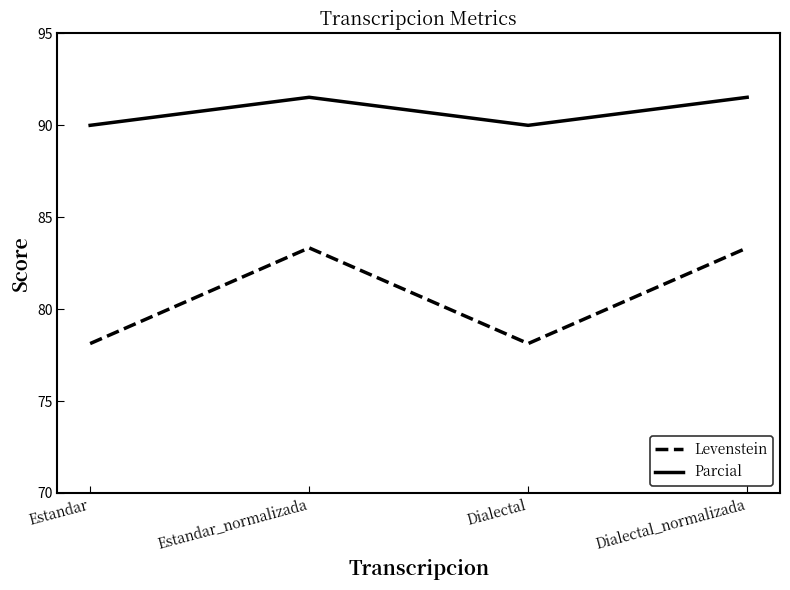

The value of Levenstein at Dialectal is 27.4. True or false?

False